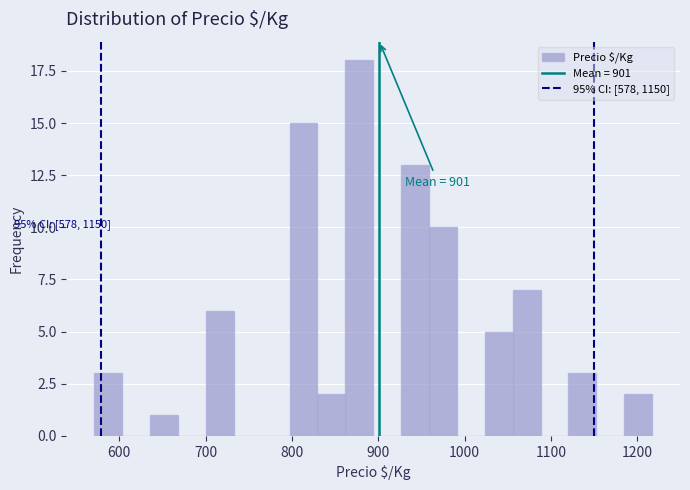

Around what value on the x-axis is the tallest bar? Give the approximate position of its centre, as read against the axis.

880